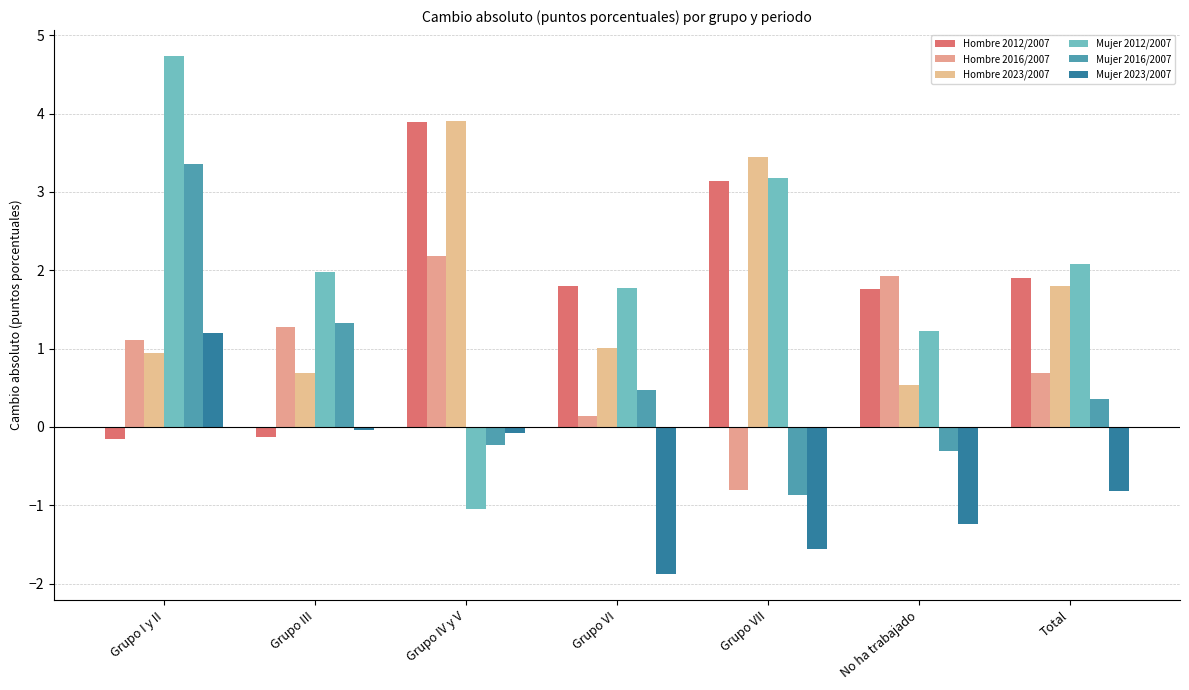

Which has a higher value, Grupo III or No ha trabajado?

No ha trabajado